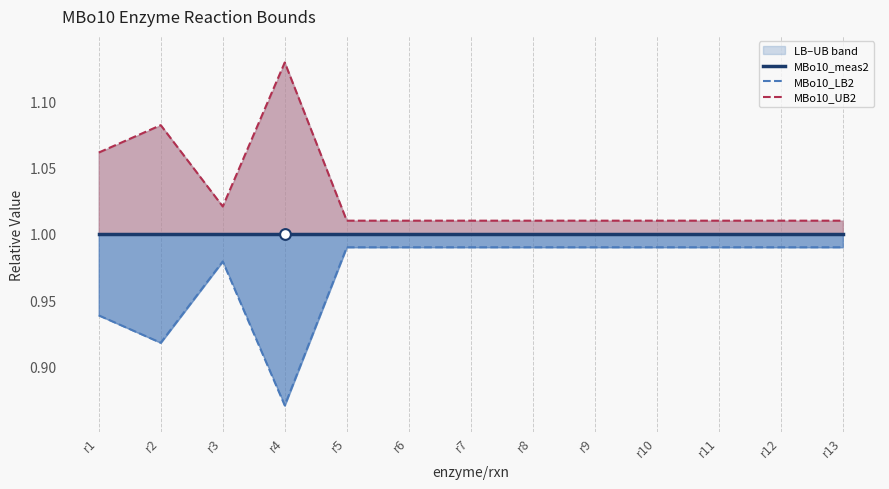

At which category is the sum across all series the highest?

r4